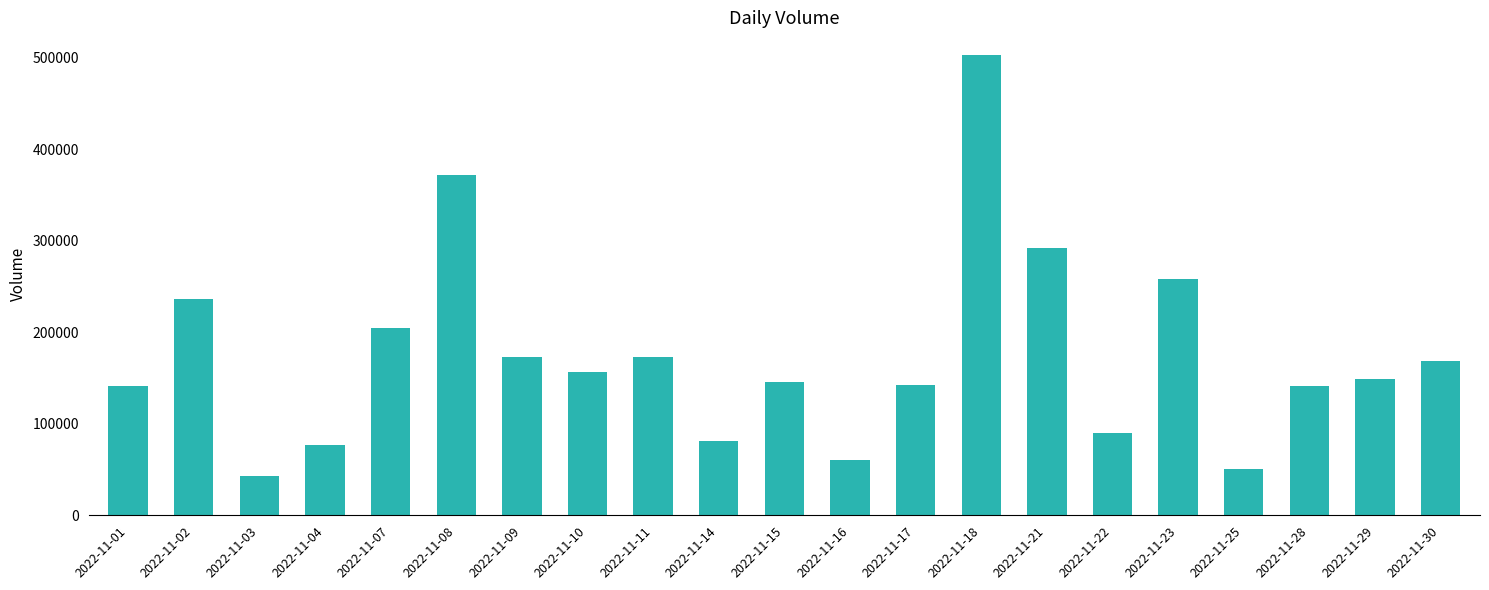

How many categories are shown in the chart?

21